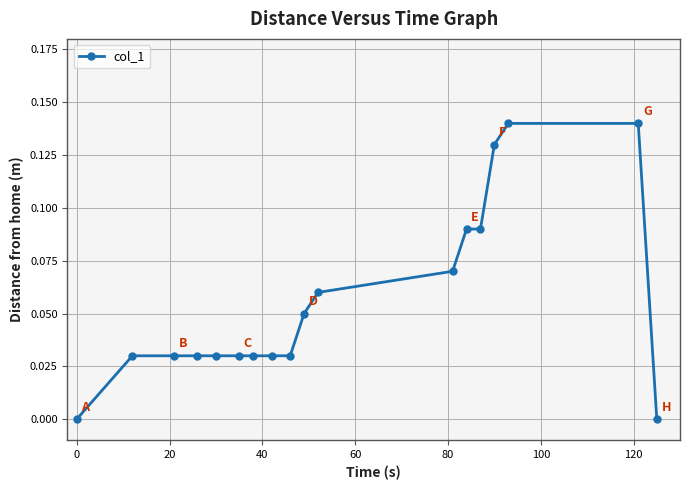

Count the number of categories in the chart.

18